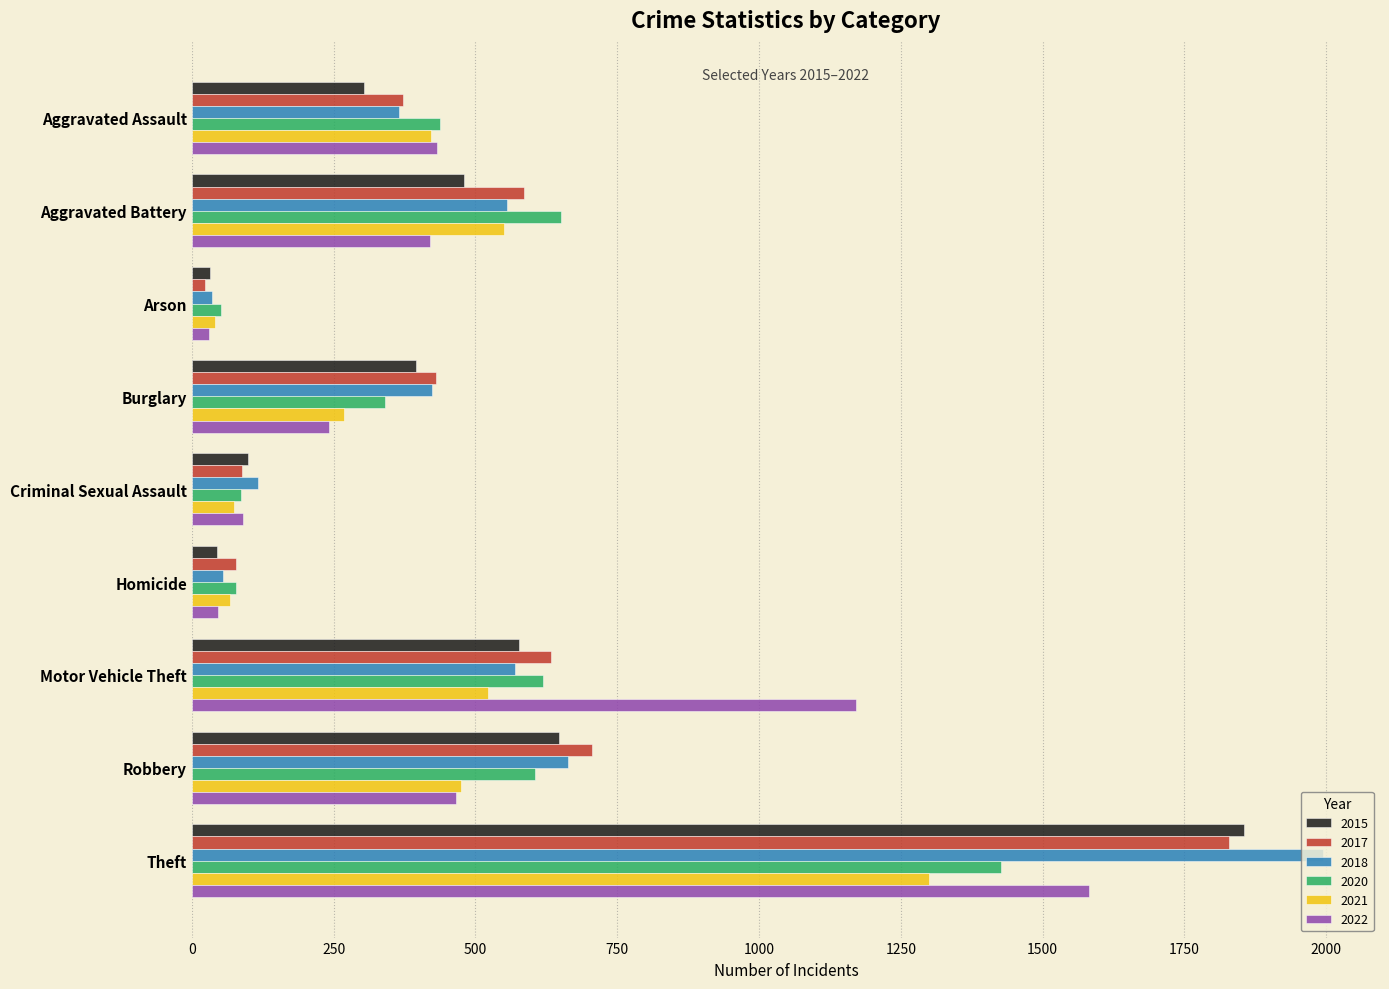

Where is 2020 nearest to the value 739?

Aggravated Battery